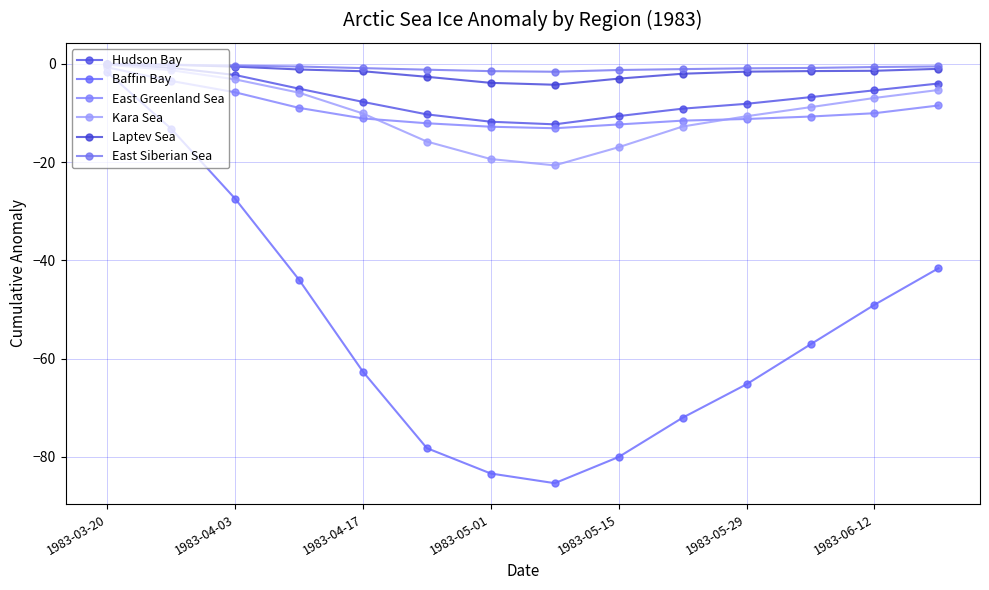

How many intersections are there between Laptev Sea and East Siberian Sea?

1